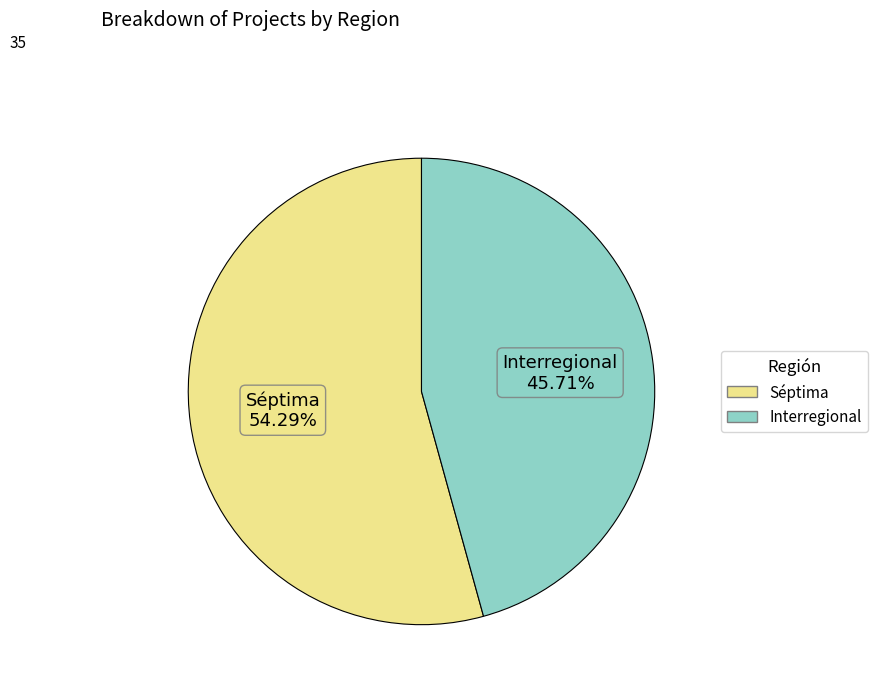

What percentage do Interregional and Séptima together represent?

100.0%